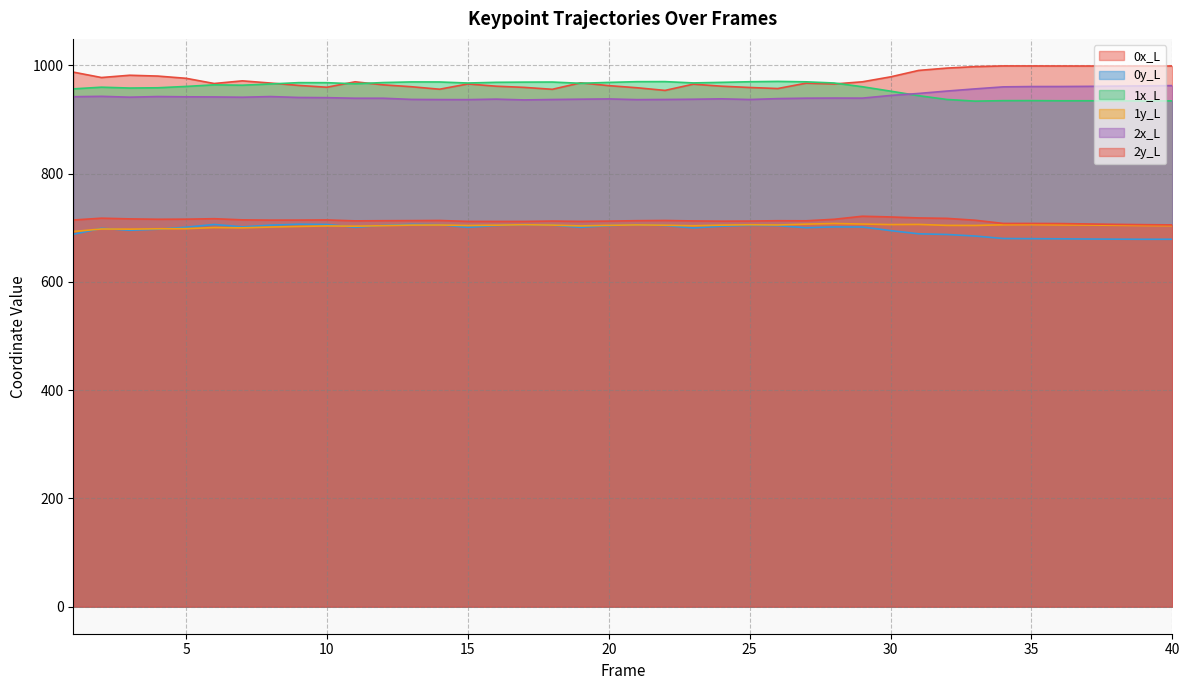

True or false: 0y_L has more than 2 points higher than both neighbors.

True